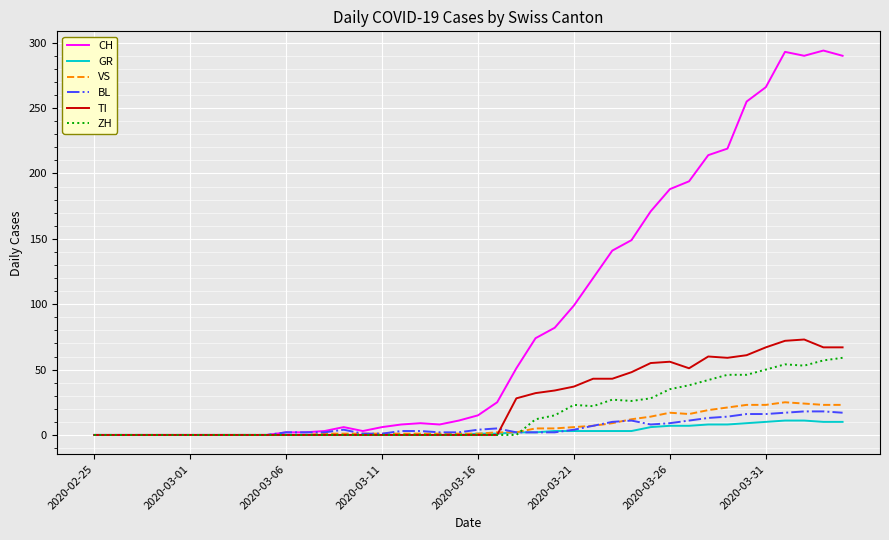

True or false: BL has more than 2 points higher than both neighbors.

True